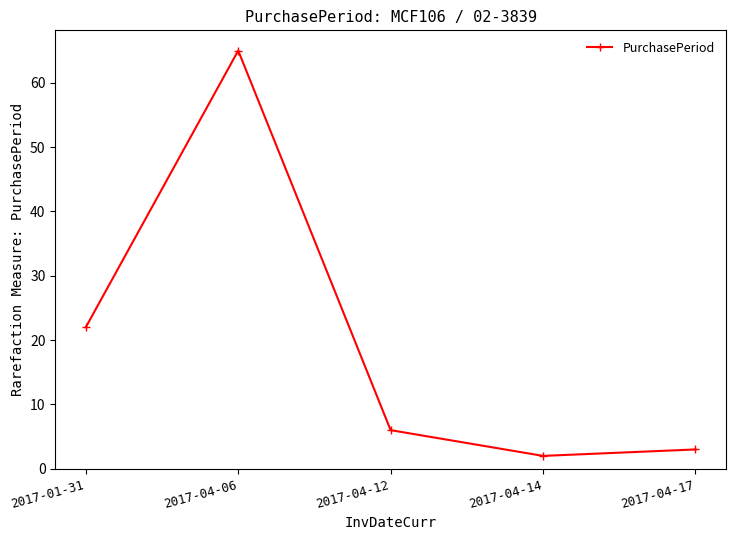

How many points are higher than both their immediate neighbors (excluding endpoints)?

1